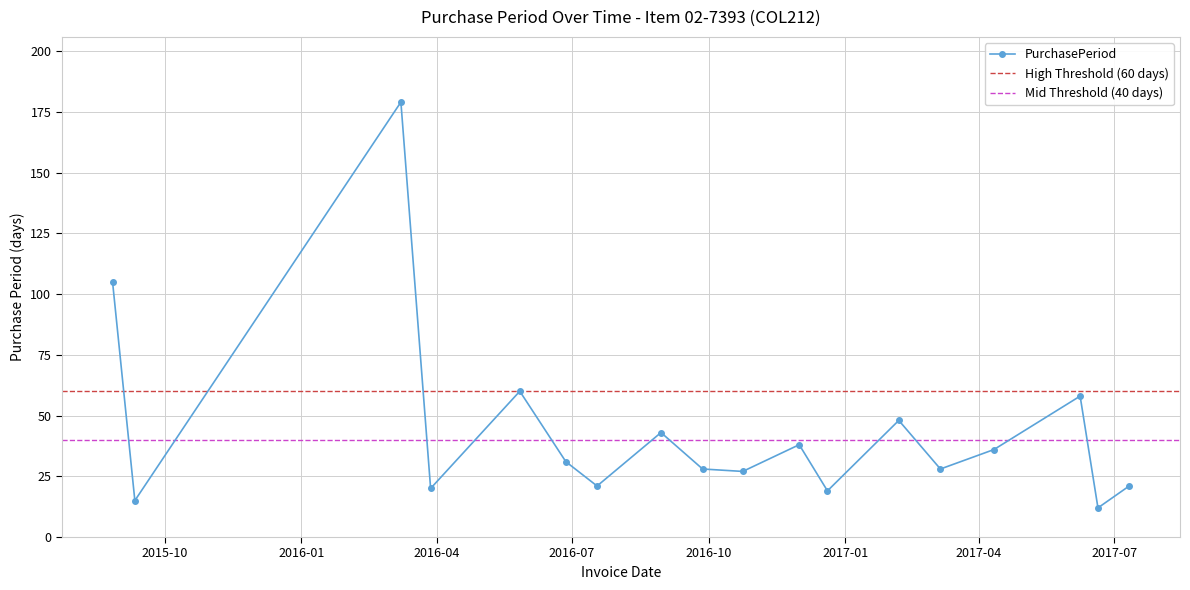

List the labels in order of value, smallest first.

2017-06-20, 2015-09-11, 2016-12-20, 2016-03-28, 2016-07-18, 2017-07-11, 2016-10-24, 2016-09-27, 2017-03-06, 2016-06-27, 2017-04-11, 2016-12-01, 2016-08-30, 2017-02-06, 2017-06-08, 2016-05-27, 2015-08-27, 2016-03-08